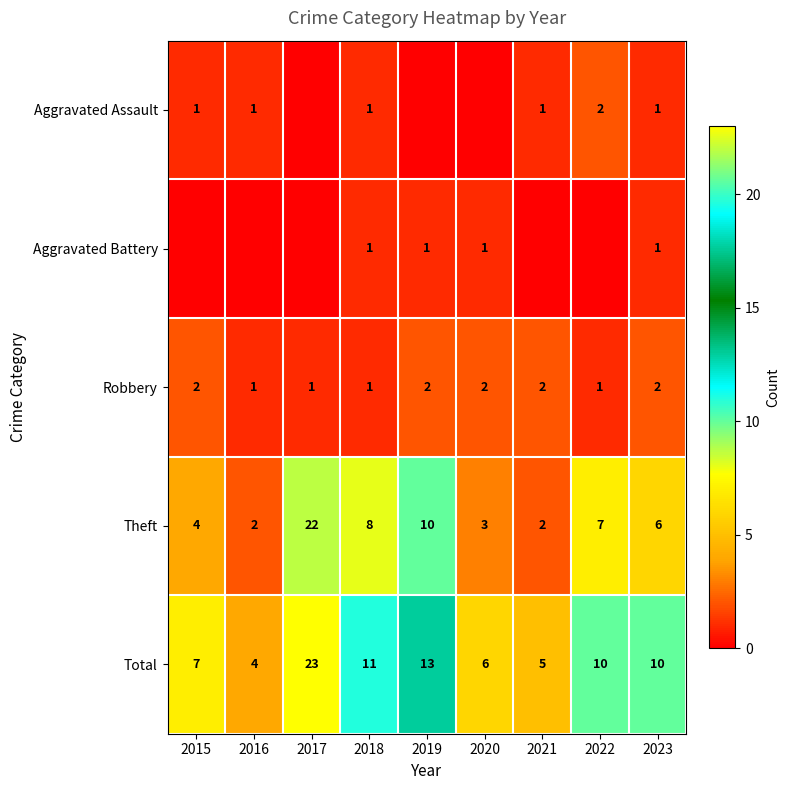

Where is Theft nearest to the value 12?

2019